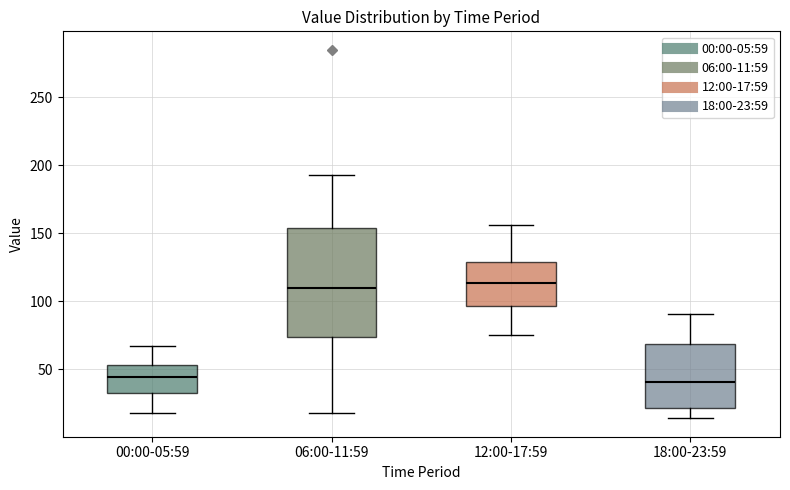

Reading left to right, read every box against the y-axis: the position of its median line, the range the box covers, and the ends of its whiskers. The values are not printed on the chart, so give them approximately, as read against the axis.

00:00-05:59: median 45, box 30 to 55, whiskers 20 to 65
06:00-11:59: median 110, box 75 to 155, whiskers 20 to 195
12:00-17:59: median 115, box 95 to 130, whiskers 75 to 155
18:00-23:59: median 40, box 20 to 70, whiskers 15 to 90